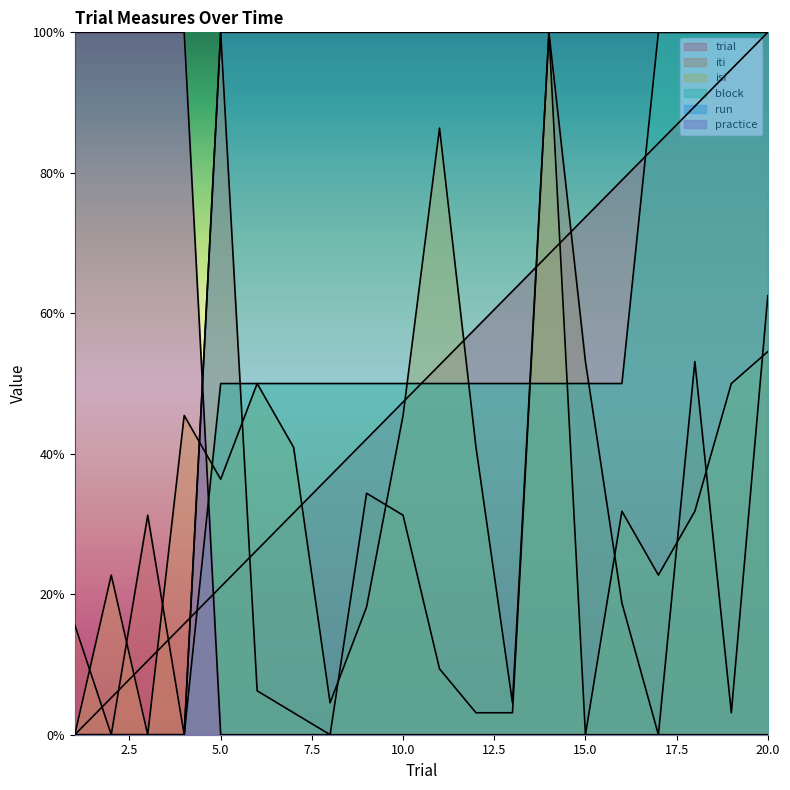

Reading right to left, extract all data points from this chart.

trial: 20=100.0	19=94.7	18=89.5	17=84.2	16=78.9	15=73.7	14=68.4	13=63.2	12=57.9	11=52.6	10=47.4	9=42.1	8=36.8	7=31.6	6=26.3	5=21.1	4=15.8	3=10.5	2=5.3	1=0.0
iti: 20=62.5	19=3.1	18=53.1	17=0.0	16=18.8	15=53.1	14=100.0	13=3.1	12=3.1	11=9.4	10=31.2	9=34.4	8=0.0	7=3.1	6=6.2	5=100.0	4=0.0	3=31.2	2=0.0	1=15.6
isi: 20=54.5	19=50.0	18=31.8	17=22.7	16=31.8	15=0.0	14=100.0	13=4.5	12=40.9	11=86.4	10=45.5	9=18.2	8=4.5	7=40.9	6=50.0	5=36.4	4=45.5	3=0.0	2=22.7	1=0.0
block: 20=100.0	19=100.0	18=100.0	17=100.0	16=50.0	15=50.0	14=50.0	13=50.0	12=50.0	11=50.0	10=50.0	9=50.0	8=50.0	7=50.0	6=50.0	5=50.0	4=0.0	3=0.0	2=0.0	1=0.0
run: 20=100.0	19=100.0	18=100.0	17=100.0	16=100.0	15=100.0	14=100.0	13=100.0	12=100.0	11=100.0	10=100.0	9=100.0	8=100.0	7=100.0	6=100.0	5=100.0	4=0.0	3=0.0	2=0.0	1=0.0
practice: 20=0.0	19=0.0	18=0.0	17=0.0	16=0.0	15=0.0	14=0.0	13=0.0	12=0.0	11=0.0	10=0.0	9=0.0	8=0.0	7=0.0	6=0.0	5=0.0	4=100.0	3=100.0	2=100.0	1=100.0